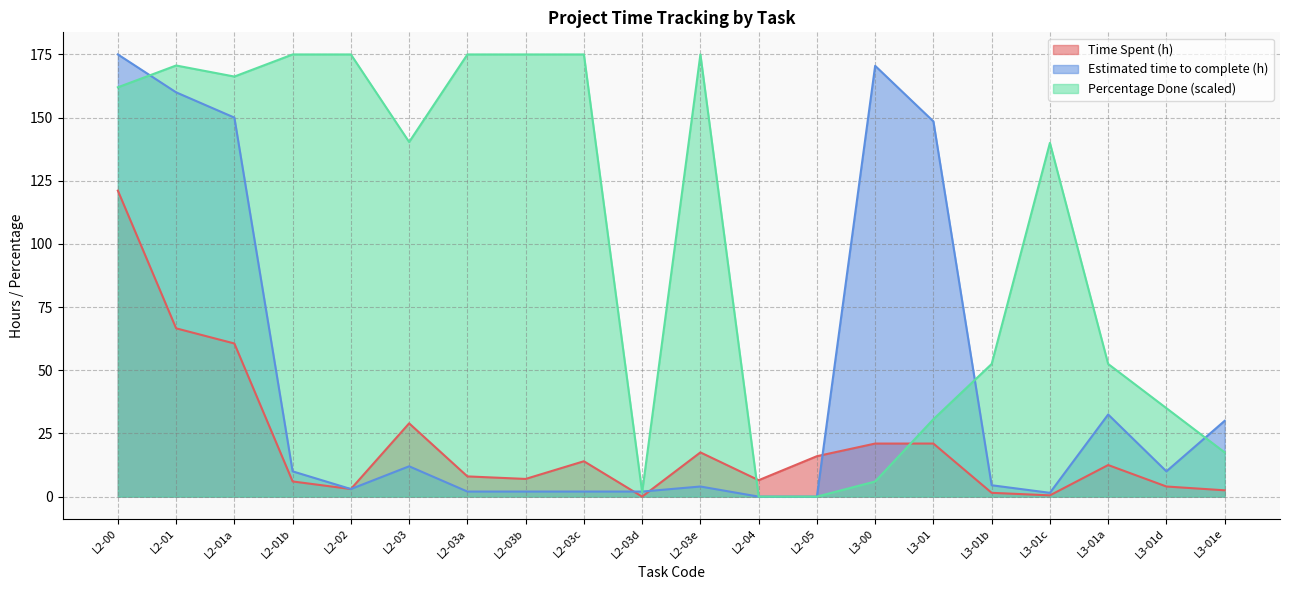

List the labels in order of Percentage Done value, smallest first.

L2-04, L2-05, L2-03d, L3-00, L3-01e, L3-01, L3-01d, L3-01b, L3-01a, L3-01c, L2-03, L2-00, L2-01a, L2-01, L2-01b, L2-02, L2-03a, L2-03b, L2-03c, L2-03e